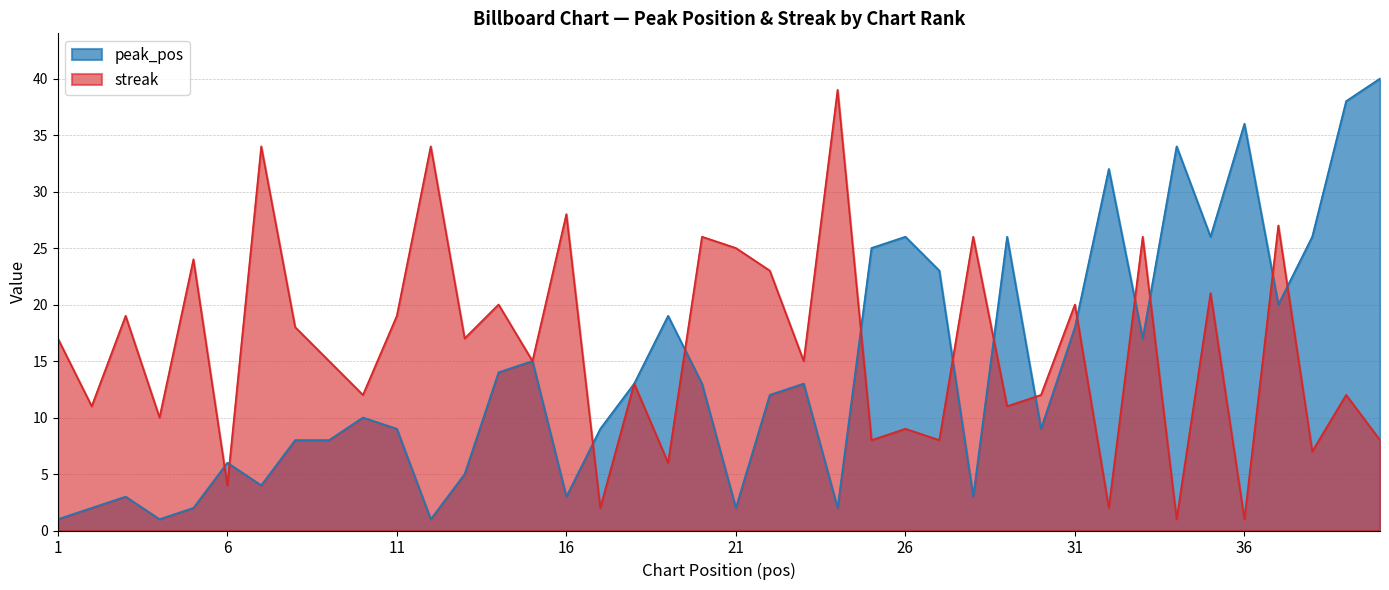

True or false: streak has a value of 9 at 26.

True